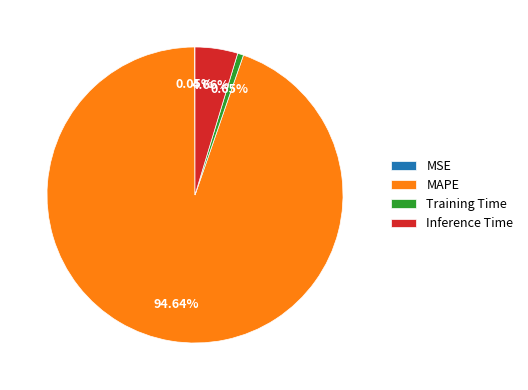

True or false: MAPE accounts for 81% of the total.

False